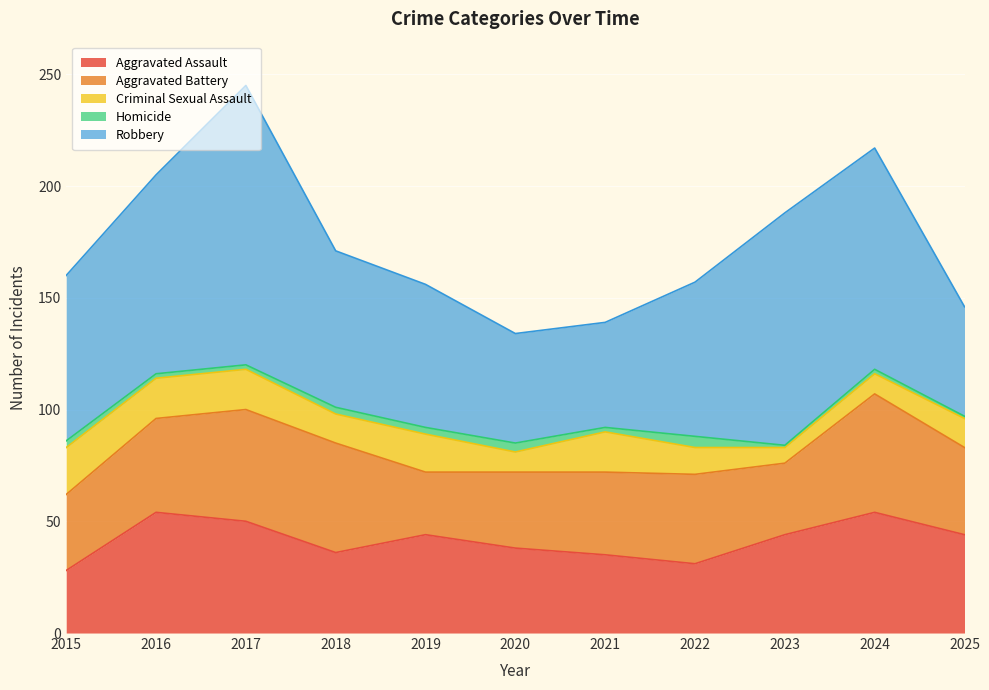

The Aggravated Assault series shows 44 at 2025. True or false?

True